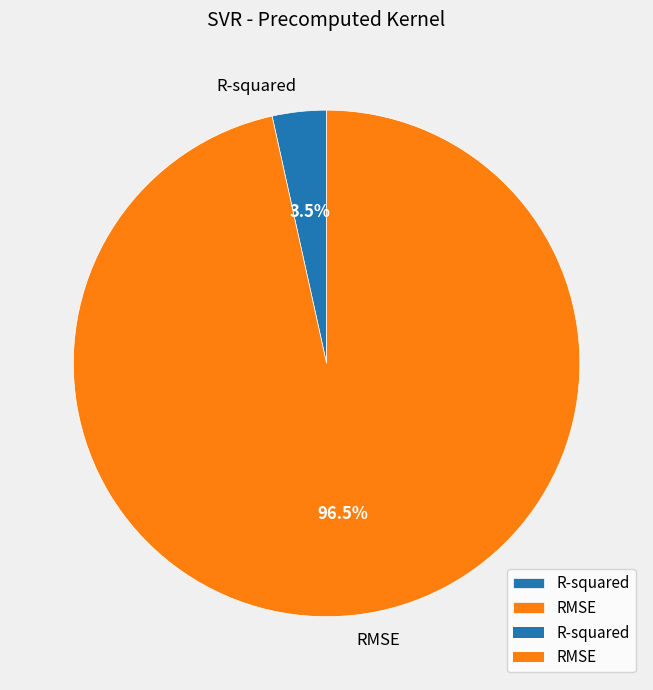

How many slices are in this pie chart?

2